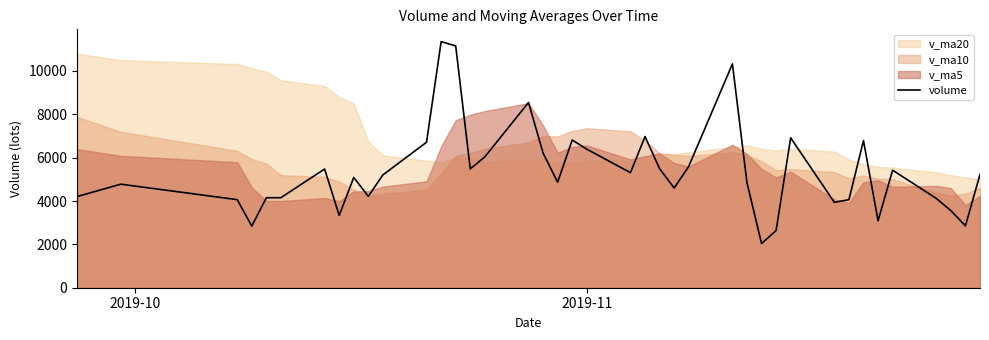

What is the minimum value for volume?

2038.0